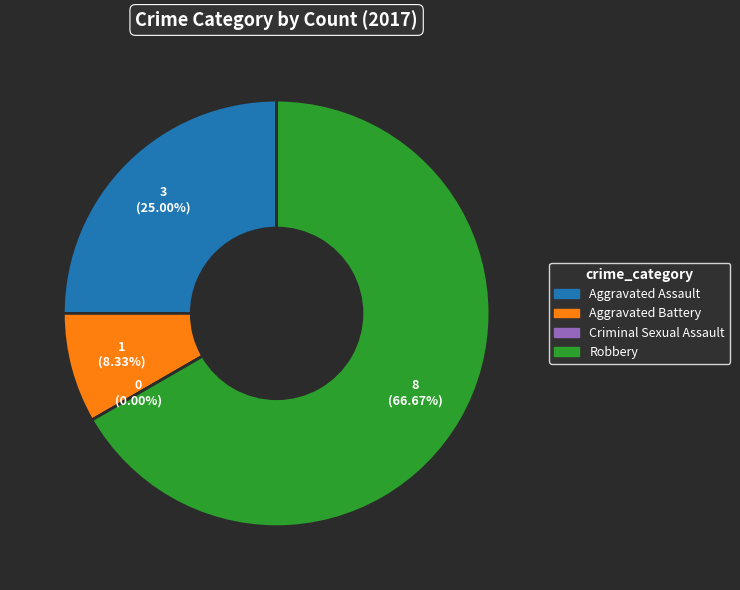

Count the number of slices in the pie.

4